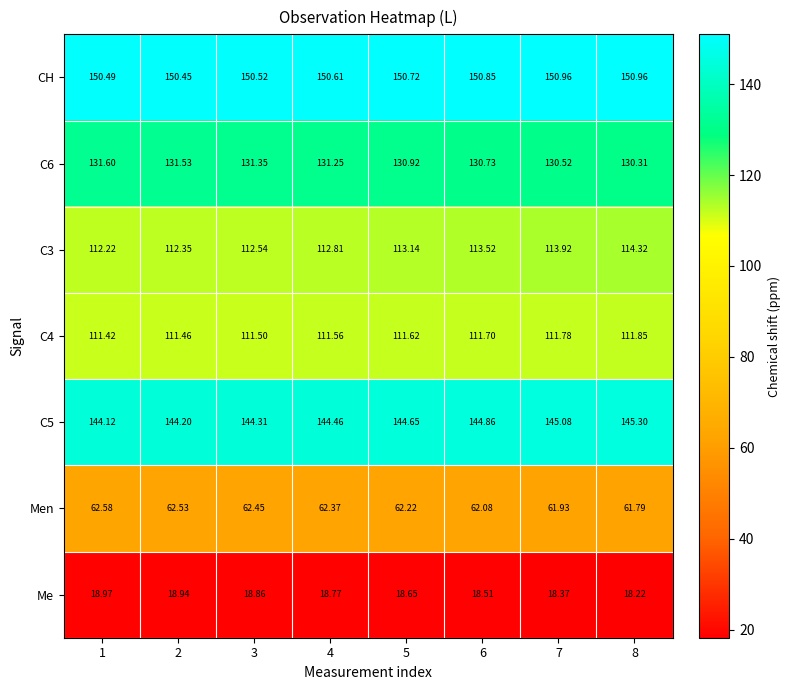

At 7, list the series in order from largest to smallest.

CH, С5, С6, С3, С4, Men, Me